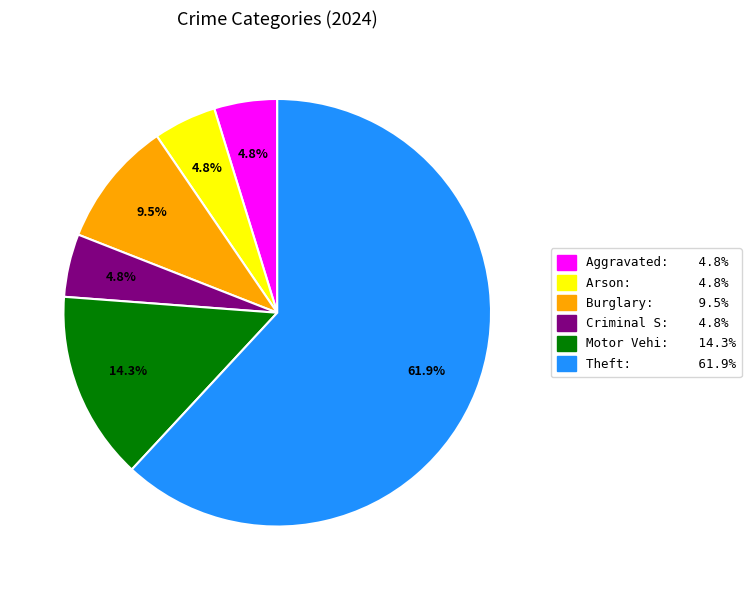

Which has a higher value, Criminal S: 4.8% or Motor Vehi: 14.3%?

Motor Vehi: 14.3%